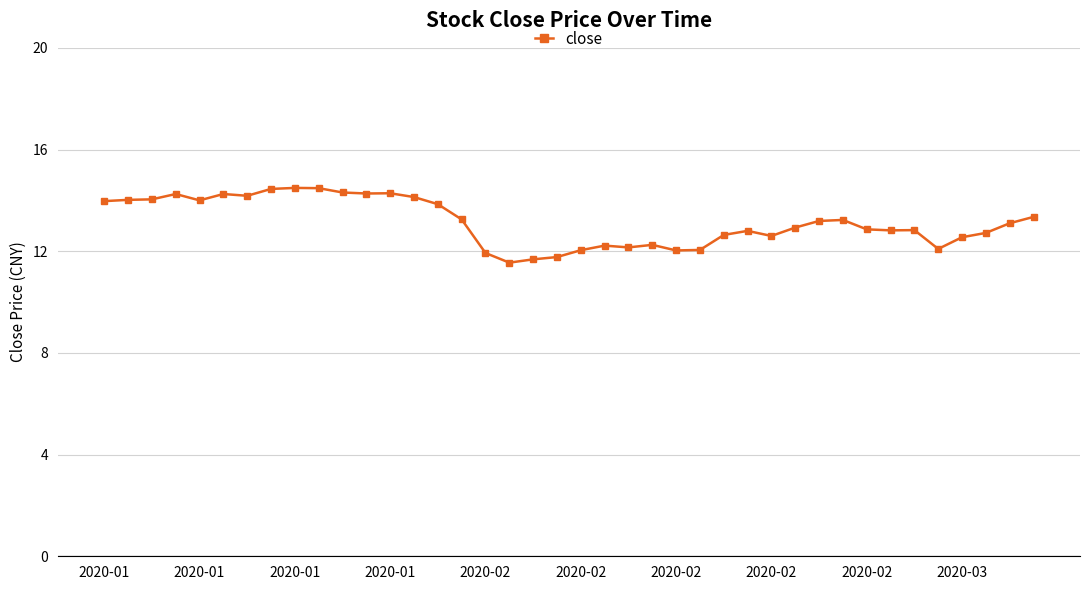

What is the average value?

13.1